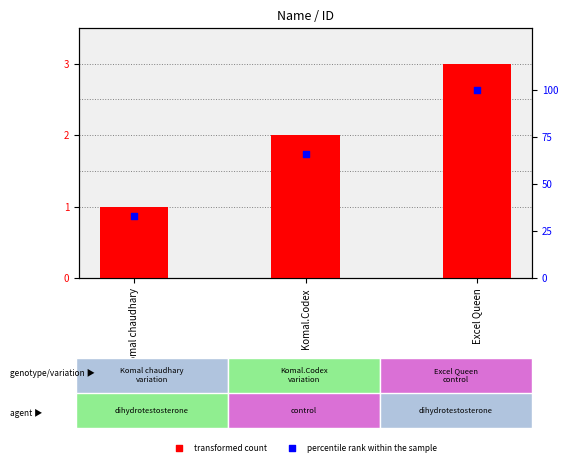

At which category is the sum across all series the highest?

Excel Queen